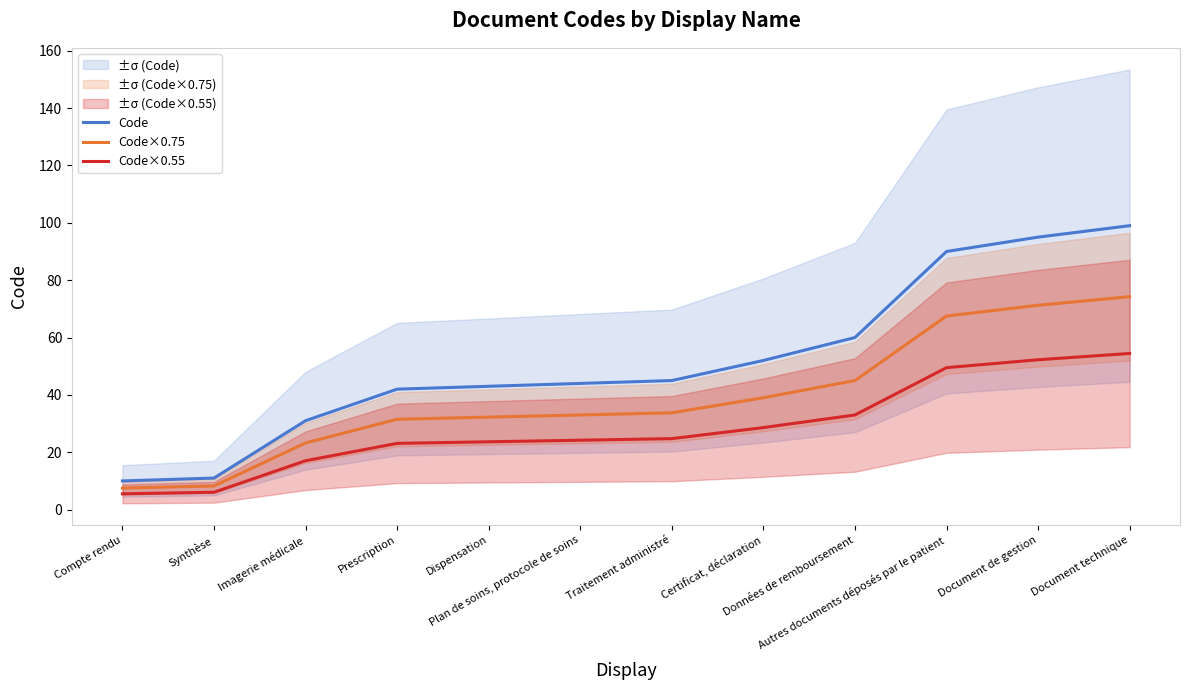

True or false: Code×0.55 and Code×0.75 cross at least once.

False